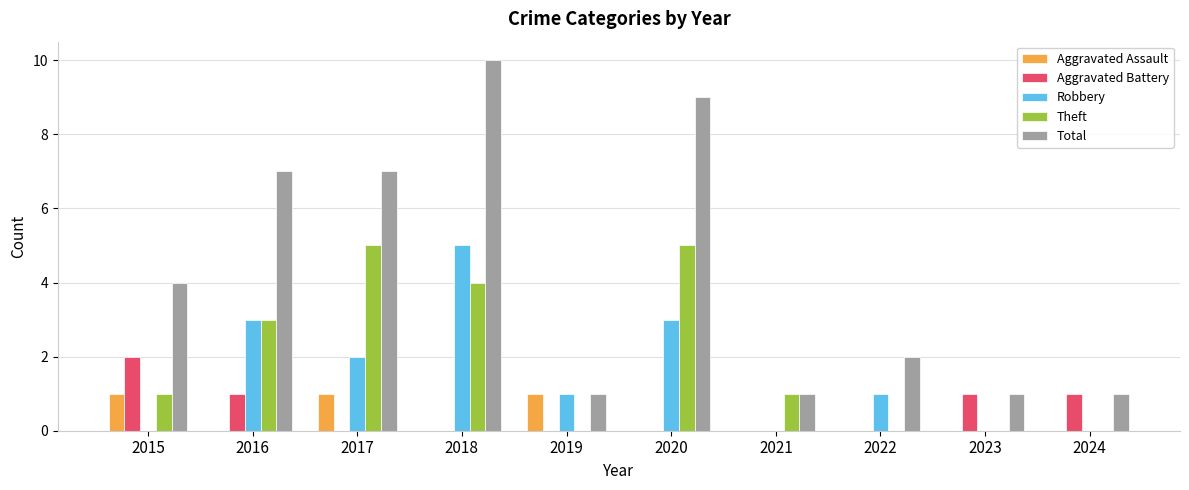

Reading right to left, extract all data points from this chart.

Aggravated Assault: 2024=0	2023=0	2022=0	2021=0	2020=0	2019=1	2018=0	2017=1	2016=0	2015=1
Aggravated Battery: 2024=1	2023=1	2022=0	2021=0	2020=0	2019=0	2018=0	2017=0	2016=1	2015=2
Robbery: 2024=0	2023=0	2022=1	2021=0	2020=3	2019=1	2018=5	2017=2	2016=3	2015=0
Theft: 2024=0	2023=0	2022=0	2021=1	2020=5	2019=0	2018=4	2017=5	2016=3	2015=1
Total: 2024=1	2023=1	2022=2	2021=1	2020=9	2019=1	2018=10	2017=7	2016=7	2015=4